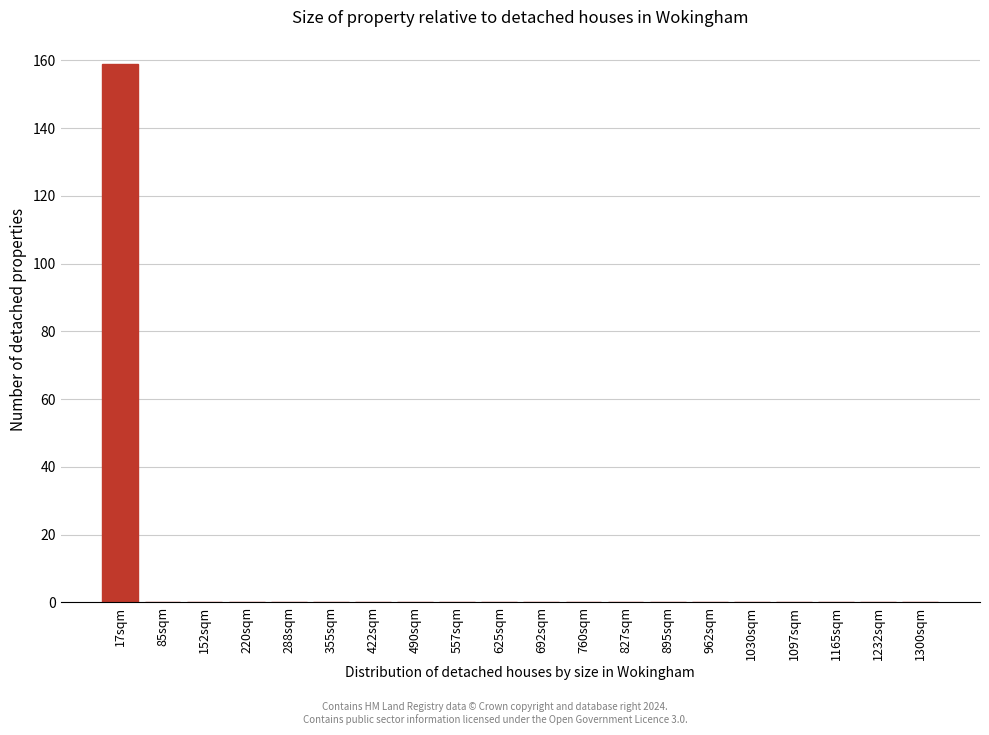

Reading left to right, transcribe all the data shown in this chart.

17sqm=159	85sqm=0	152sqm=0	220sqm=0	288sqm=0	355sqm=0	422sqm=0	490sqm=0	557sqm=0	625sqm=0	692sqm=0	760sqm=0	827sqm=0	895sqm=0	962sqm=0	1030sqm=0	1097sqm=0	1165sqm=0	1232sqm=0	1300sqm=0